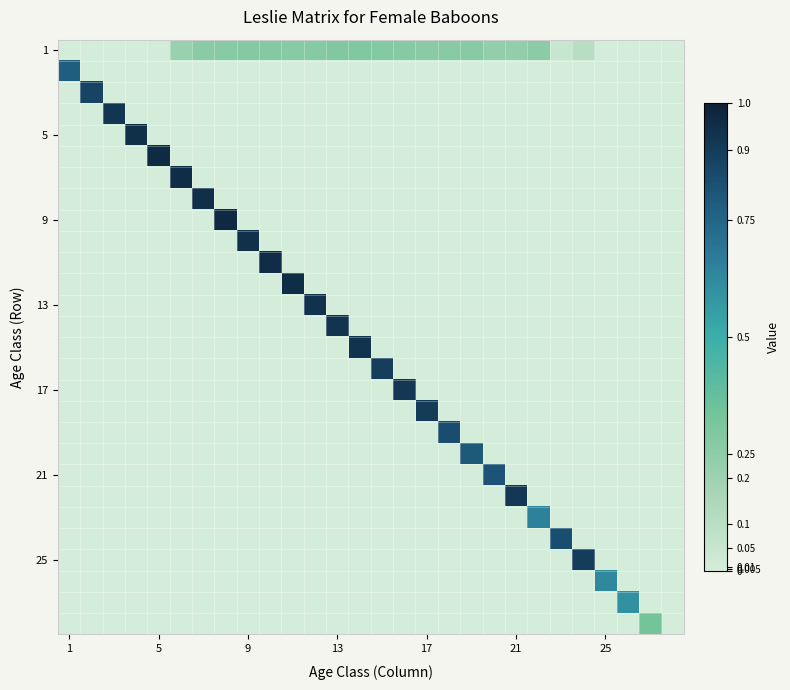

How many distinct data groups are displayed?

28